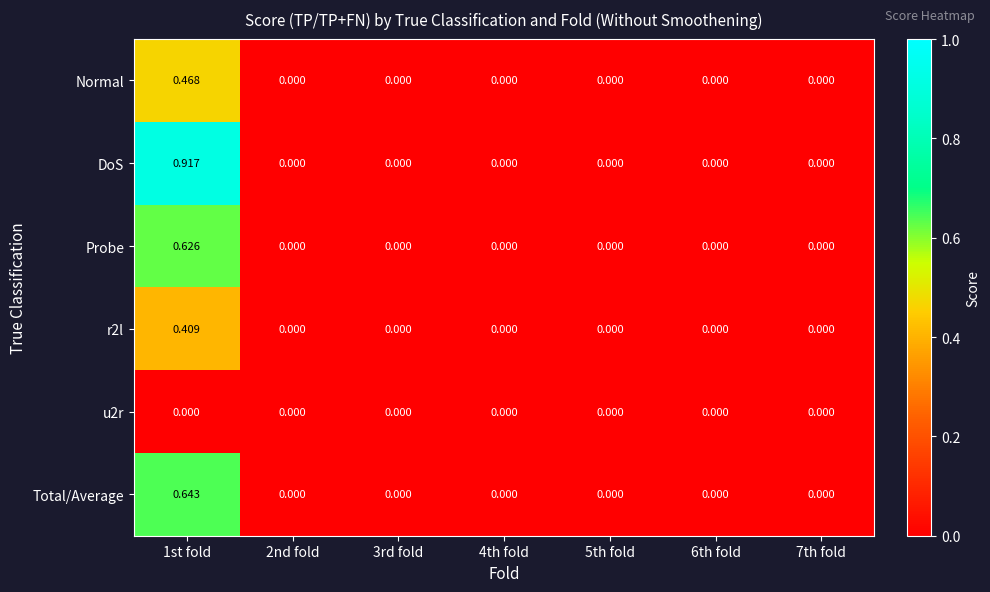

Is the value of Total/Average at 1st fold greater than the value of Normal at 5th fold?

Yes